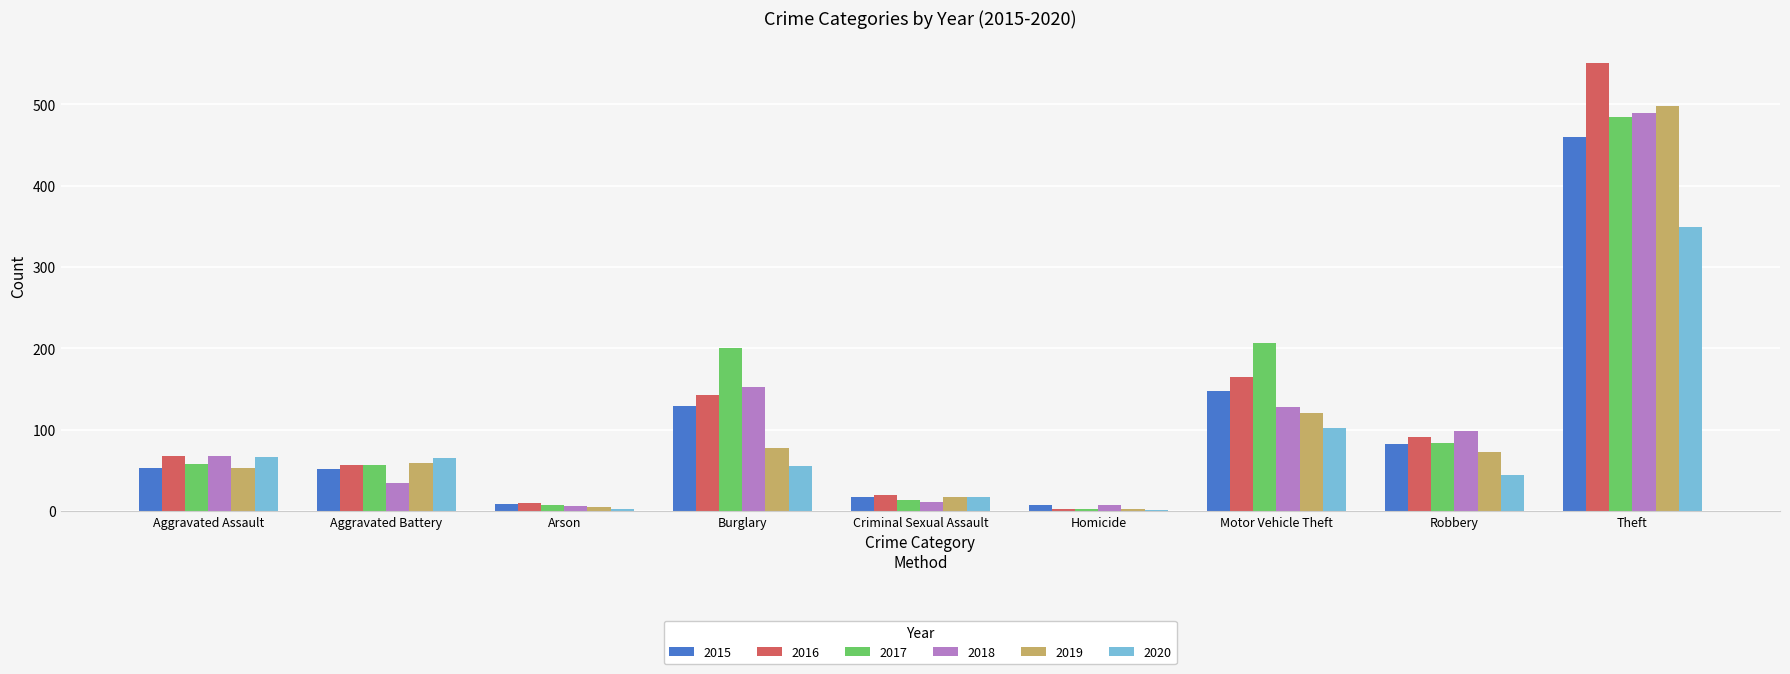

Between Aggravated Battery and Burglary, which series saw the biggest shift?

2017